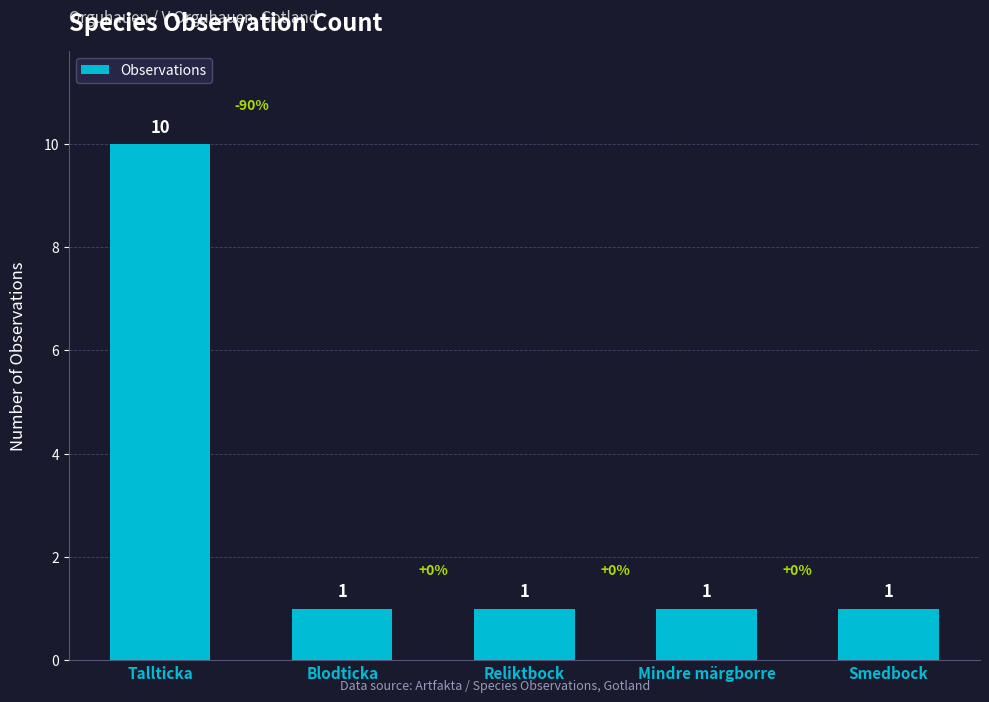

What is the smallest value displayed?

1